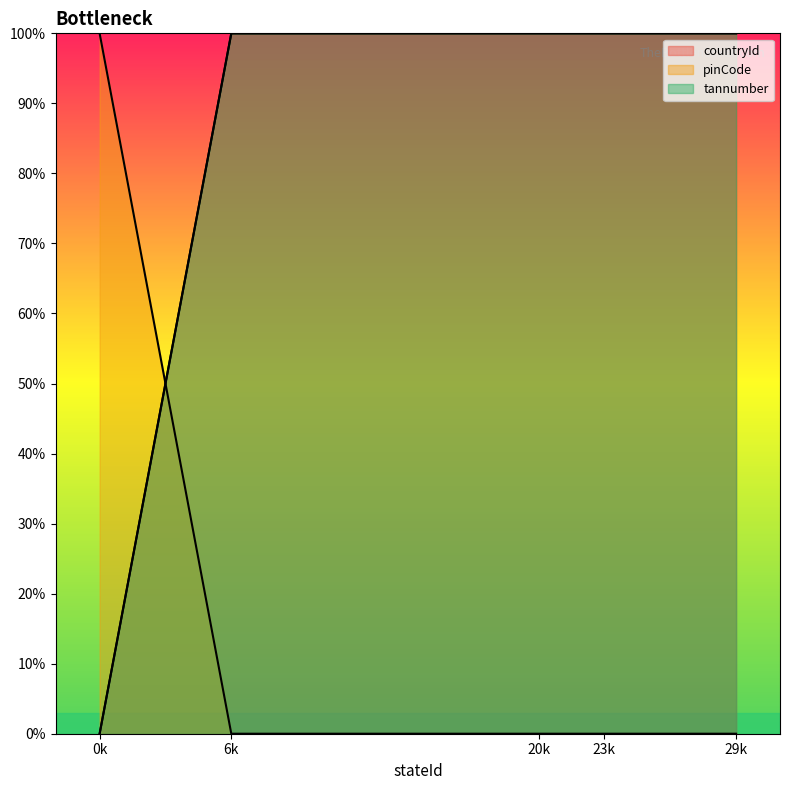

Reading left to right, extract all data points from this chart.

countryId: 0	100	100	100	100
pinCode: 100	0	0	0	0
tannumber: 0	100	100	100	100